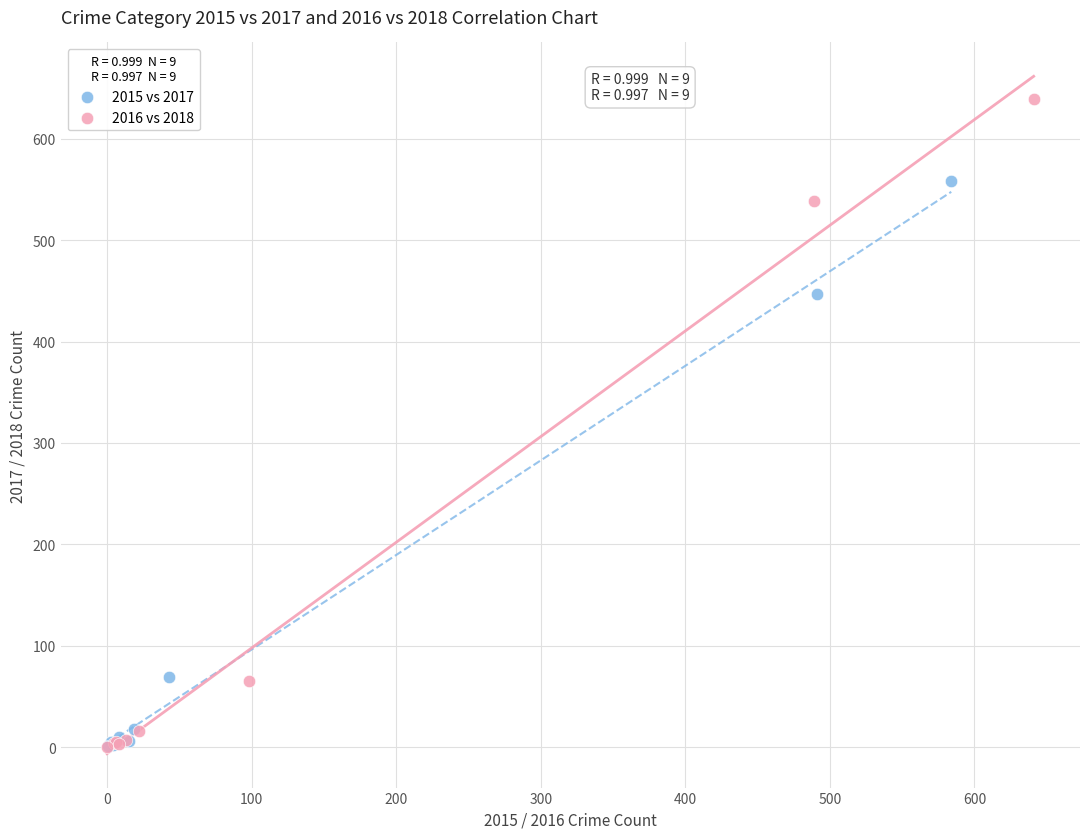

Which series reaches the maximum Y coordinate?

2016 vs 2018